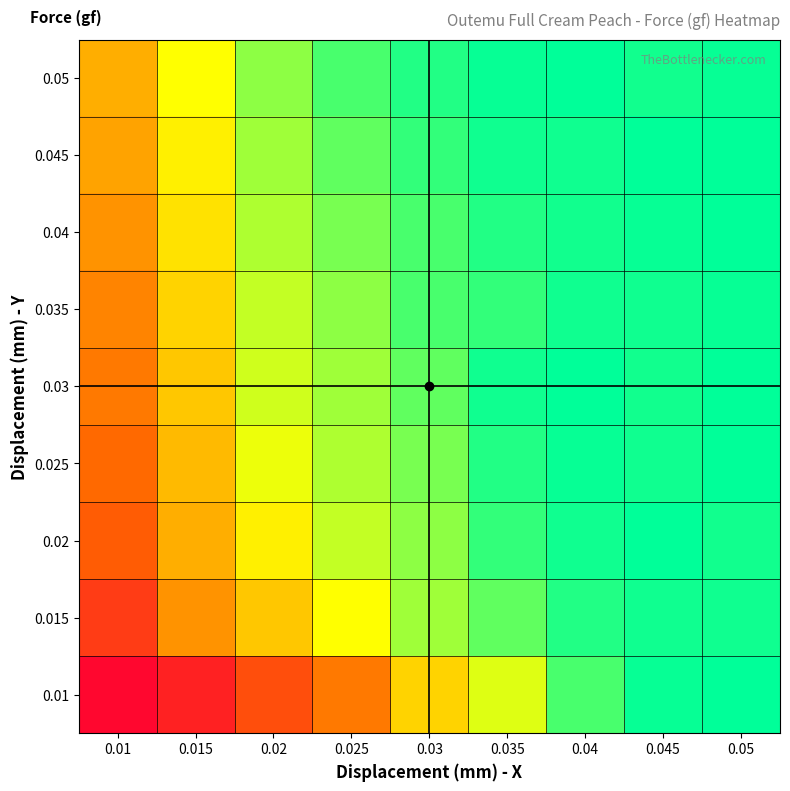

Reading right to left, extract all data points from this chart.

0.01: 0.05=30.1	0.045=29.8	0.04=27.2	0.035=21.3	0.03=17.2	0.025=11.3	0.02=7.7	0.015=3.3	0.01=0.8
0.015: 0.05=29.5	0.045=29.4	0.04=28.8	0.035=26.3	0.03=23.8	0.025=20.1	0.02=16.4	0.015=13.0	0.01=5.9
0.02: 0.05=29.3	0.045=30.0	0.04=29.5	0.035=28.1	0.03=24.5	0.025=22.4	0.02=19.1	0.015=14.8	0.01=9.1
0.025: 0.05=30.1	0.045=29.4	0.04=29.8	0.035=28.8	0.03=25.3	0.025=23.2	0.02=20.8	0.015=15.6	0.01=10.3
0.03: 0.05=30.1	0.045=29.3	0.04=30.0	0.035=29.5	0.03=26.3	0.025=23.8	0.02=21.9	0.015=16.4	0.01=11.3
0.035: 0.05=29.8	0.045=29.5	0.04=29.4	0.035=28.1	0.03=27.2	0.025=24.5	0.02=22.4	0.015=17.2	0.01=12.1
0.04: 0.05=30.0	0.045=29.8	0.04=29.3	0.035=28.8	0.03=27.2	0.025=25.3	0.02=23.2	0.015=18.2	0.01=13.0
0.045: 0.05=30.1	0.045=30.0	0.04=29.4	0.035=29.5	0.03=28.1	0.025=26.3	0.02=23.8	0.015=19.1	0.01=14.0
0.05: 0.05=29.8	0.045=29.3	0.04=30.0	0.035=29.8	0.03=28.8	0.025=27.2	0.02=24.5	0.015=20.1	0.01=14.8